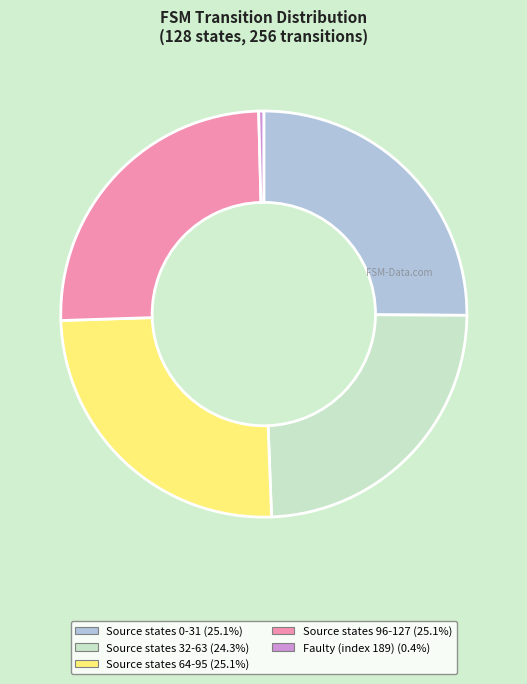

Approximately how many times larger is the value at Source states 96-127 (25.1%) compared to Source states 0-31 (25.1%)?

1.0